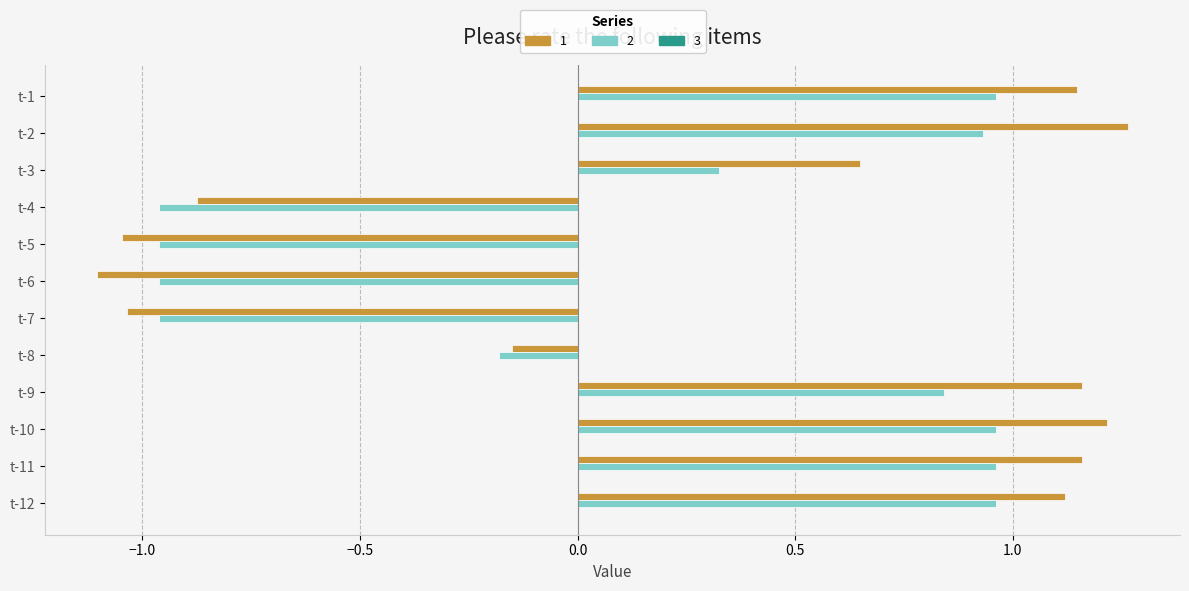

Rank the series by their maximum value, from lowest to highest.

2, 1